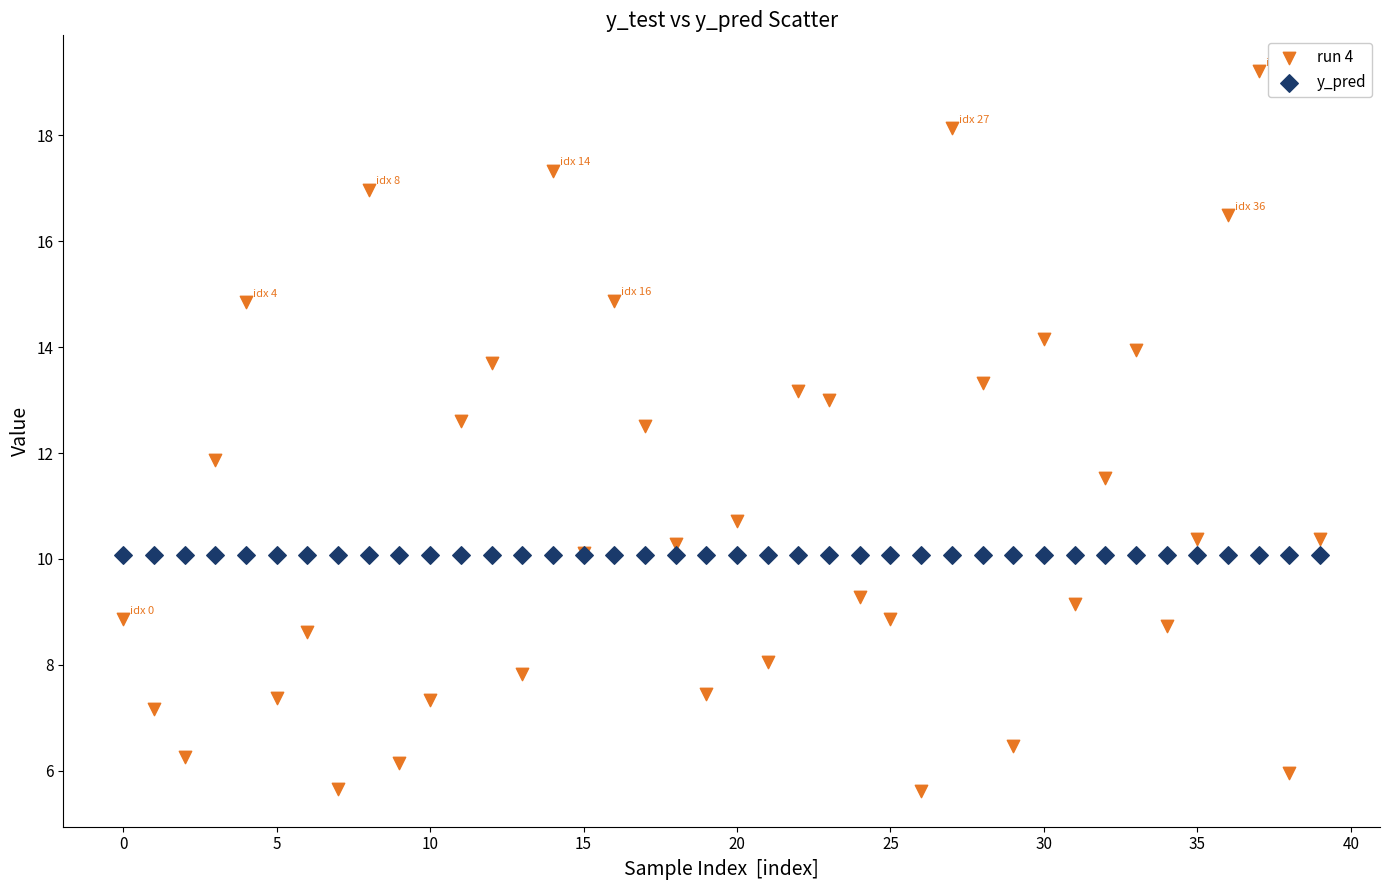

Which series contains the lowest Y value?

run 4